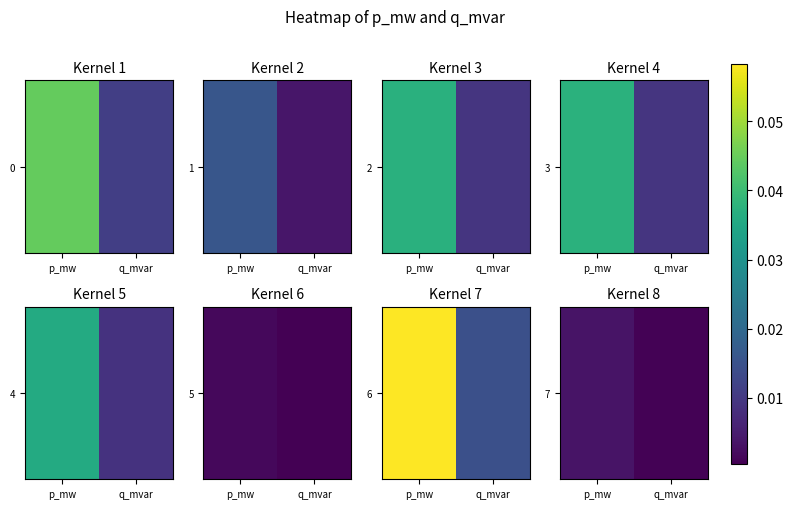

The value at q_mvar is 0.0. True or false?

False